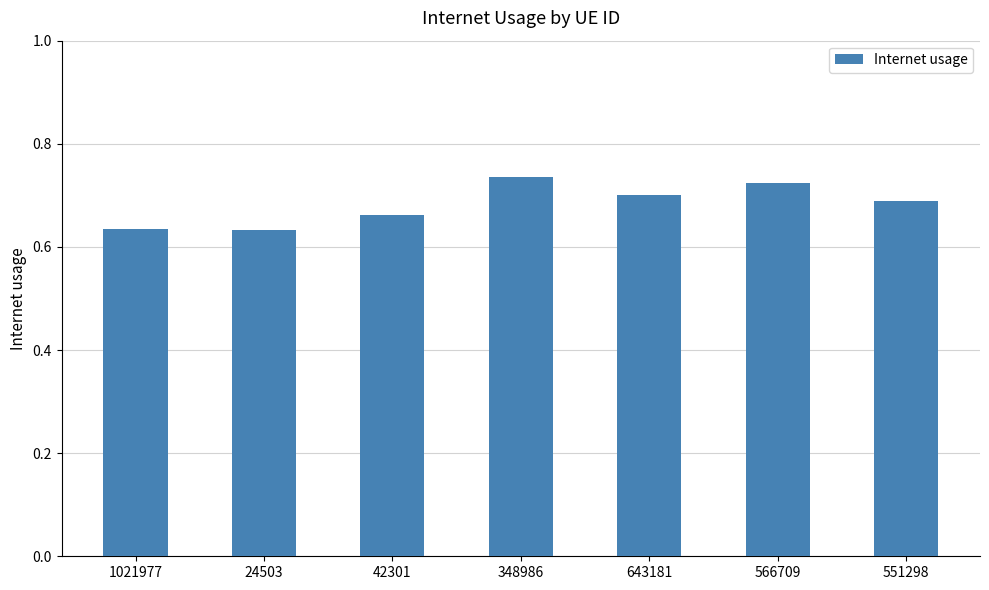

Count the values in the range 0 to 1.

7